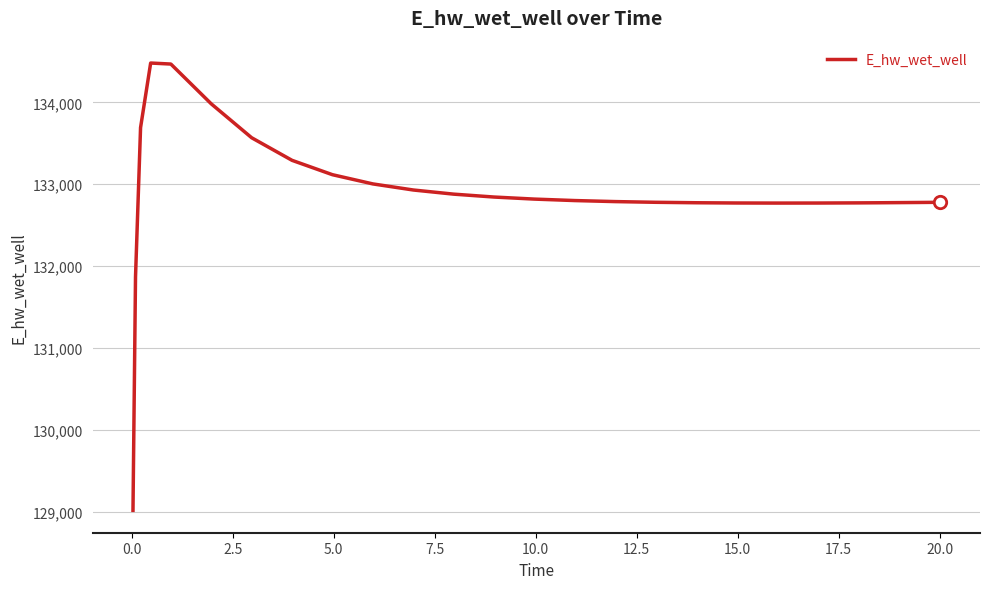

What is the difference between the maximum and minimum values?

5465.7